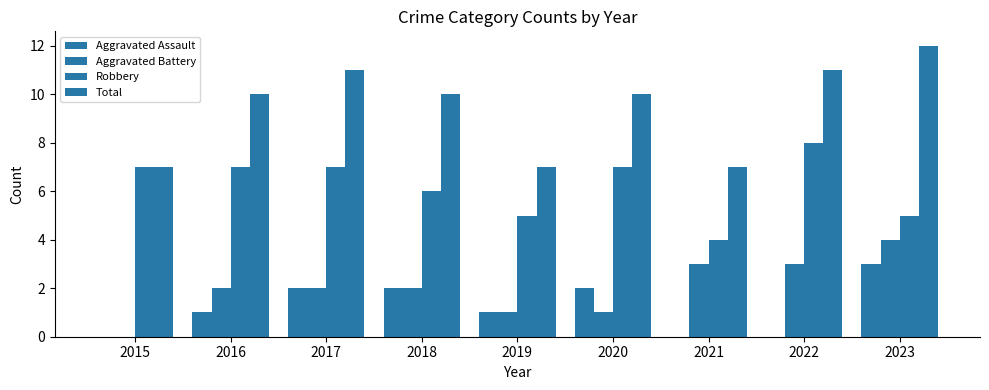

List the labels in order of Total value, largest first.

2023, 2017, 2022, 2016, 2018, 2020, 2015, 2019, 2021